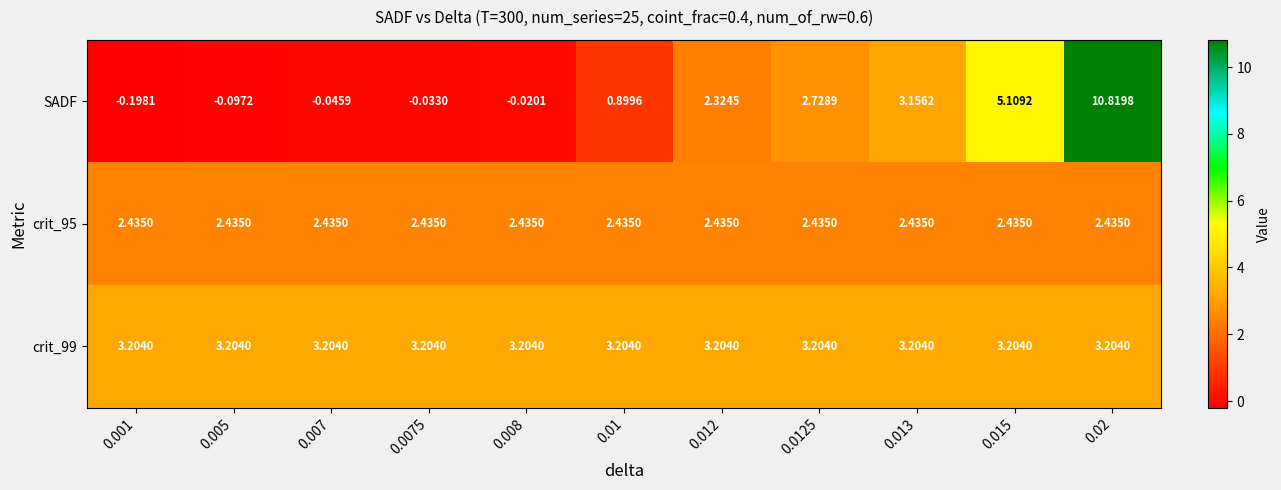

Which series has the widest spread of values?

SADF